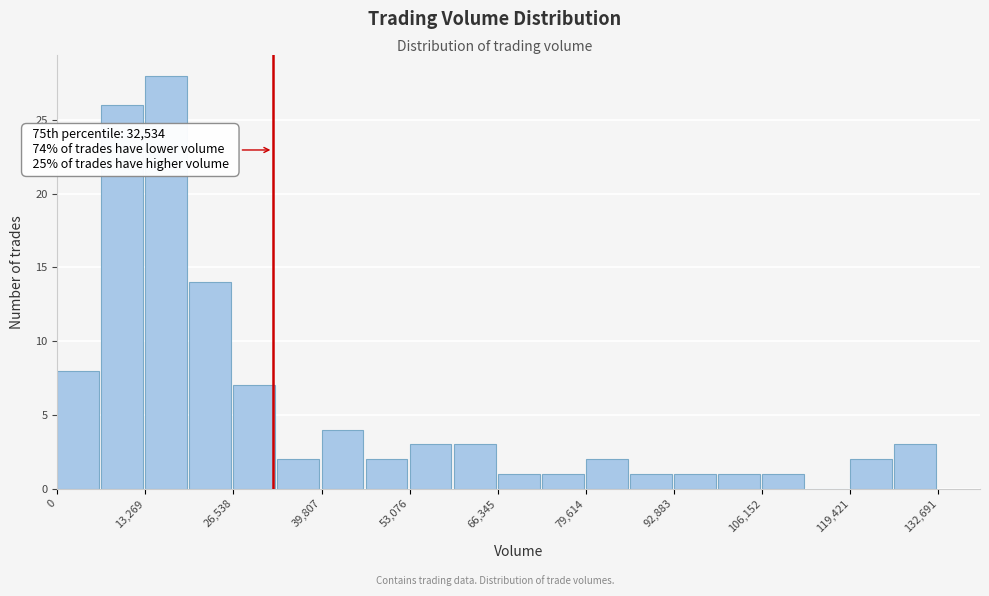

Read against the x-axis, roughly where is the centre of the tallest bar?

16000